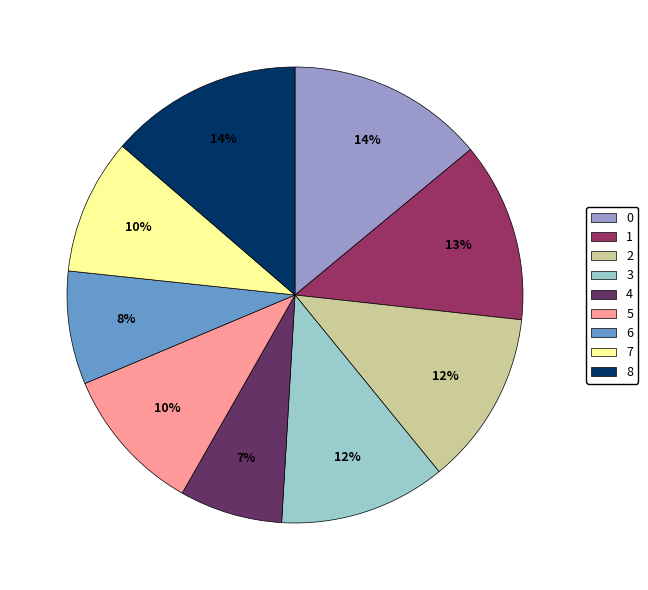

Do 5 and 6 together represent more than half of the pie?

No